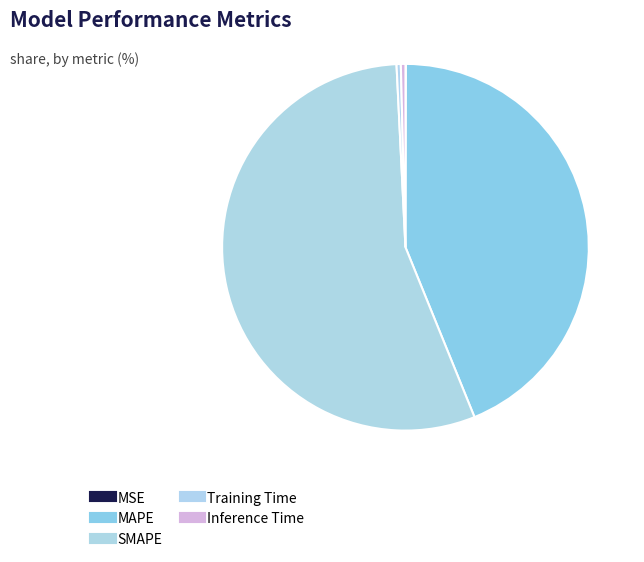

What is the smallest slice in the pie chart?

MSE